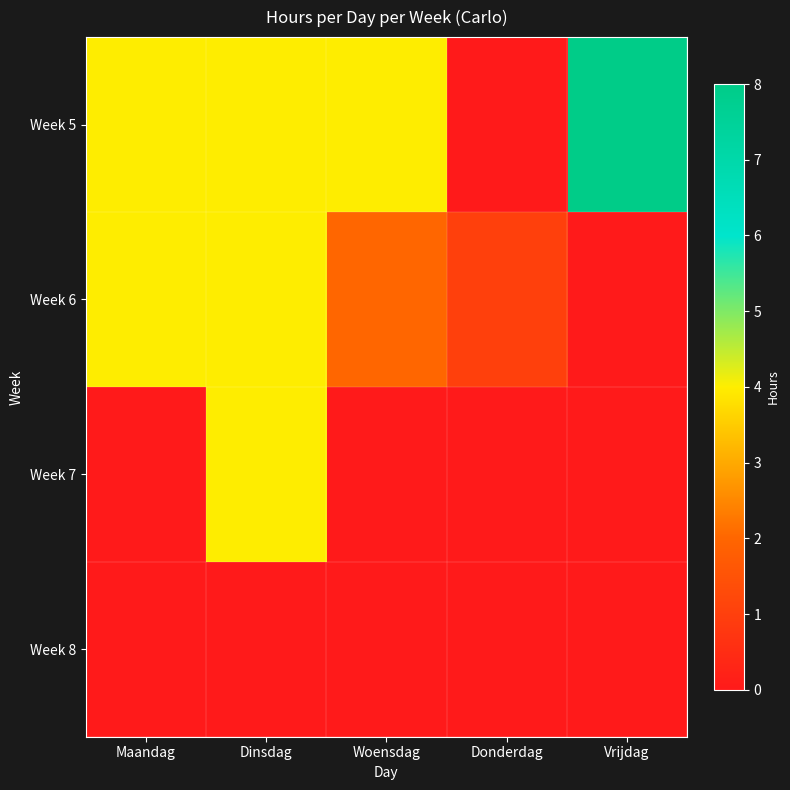

Which series has the largest range (max minus min)?

Week 5